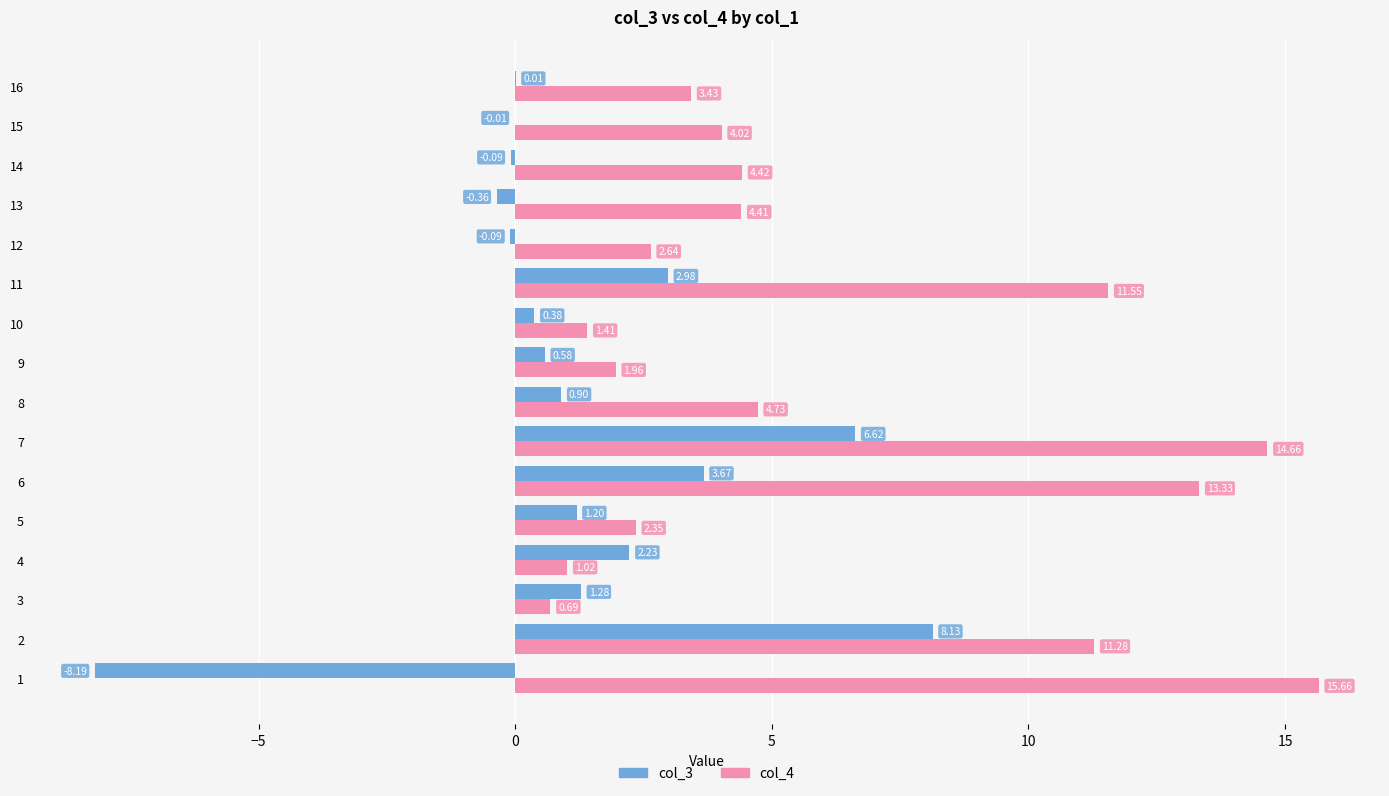

How many data points does each series have?

16